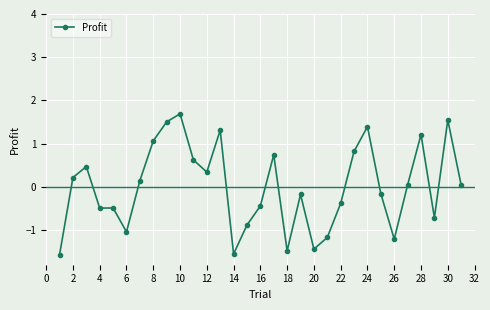

How many series are shown in this chart?

1